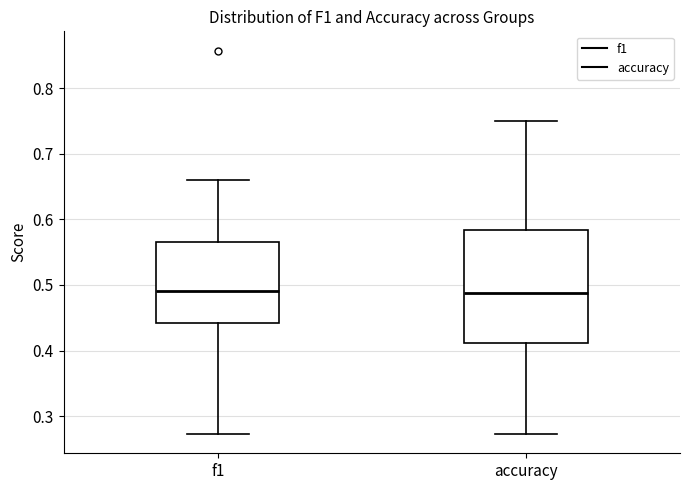

Where does the median line of the box for f1 sit on the y-axis? The values are not printed on the chart, so give them approximately, as read against the axis.

0.49